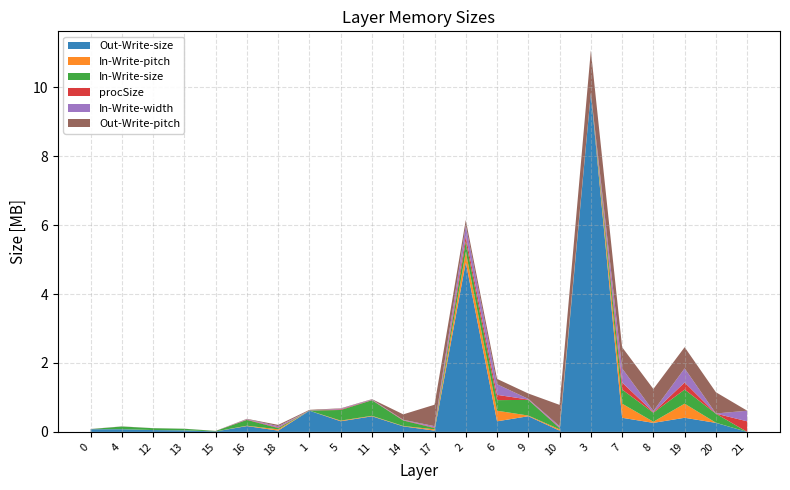

Reading left to right, what are all the values shown in this chart?

Out-Write-size: 0=77824	4=77824	12=53248	13=45056	15=13312	16=168960	18=37376	1=615424	5=308224	11=452608	14=160768	17=37376	2=4916224	6=307200	9=454400	10=37248	3=9831424	7=409600	8=262144	19=409600	20=262144	21=0
In-Write-pitch: 0=1200	4=1216	12=832	13=704	15=832	16=10560	18=37352	1=1200	5=19264	11=14144	14=10048	17=37352	2=307200	6=307200	9=19776	10=37236	3=1200	7=409600	8=32768	19=409600	20=4096	21=0
In-Write-size: 0=2432	4=77824	12=53248	13=45056	15=13312	16=168960	18=37376	1=2432	5=308224	11=452608	14=160768	17=37376	2=307200	6=307200	9=454400	10=37248	3=2432	7=409600	8=262144	19=409600	20=262144	21=0
procSize: 0=1200	4=1200	12=630	13=630	15=758	16=10170	18=17388	1=1200	5=19200	11=7040	14=10046	17=17388	2=153600	6=153600	9=9856	10=17334	3=1200	7=204800	8=16384	19=204800	20=2048	21=307200
In-Write-width: 0=1200	4=1216	12=832	13=704	15=832	16=10560	18=37352	1=1200	5=19264	11=14144	14=10048	17=37352	2=307200	6=307200	9=19776	10=37236	3=1200	7=409600	8=32768	19=409600	20=4096	21=307200
Out-Write-pitch: 0=1200	4=1216	12=832	13=704	15=832	16=10560	18=37352	1=19200	5=10048	11=10048	14=157248	17=621460	2=155366	6=155366	9=155456	10=617926	3=1228800	7=614400	8=638976	19=614400	20=616448	21=1200